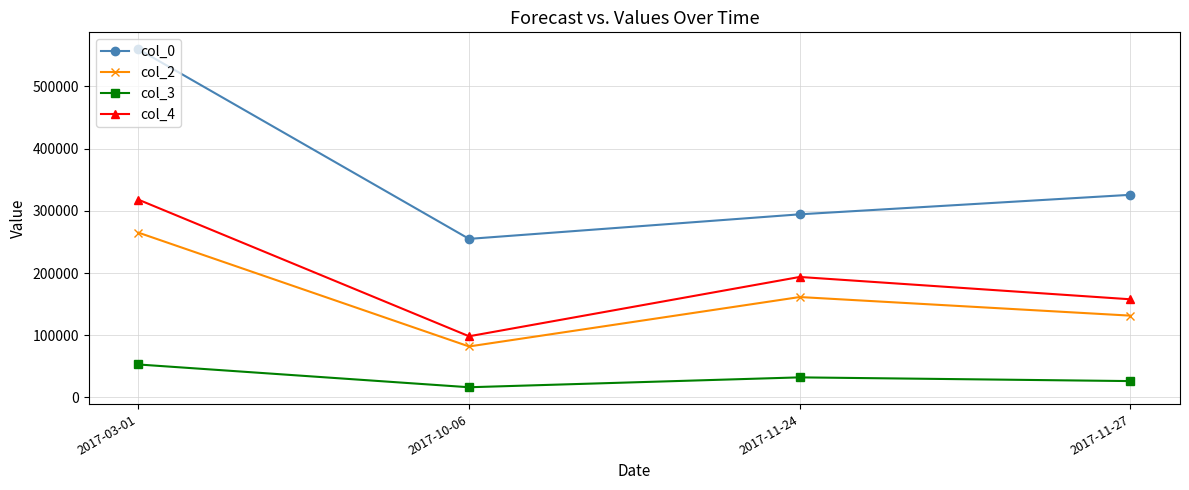

What is the value of the col_3 point at the 1st from the left?

52995.4